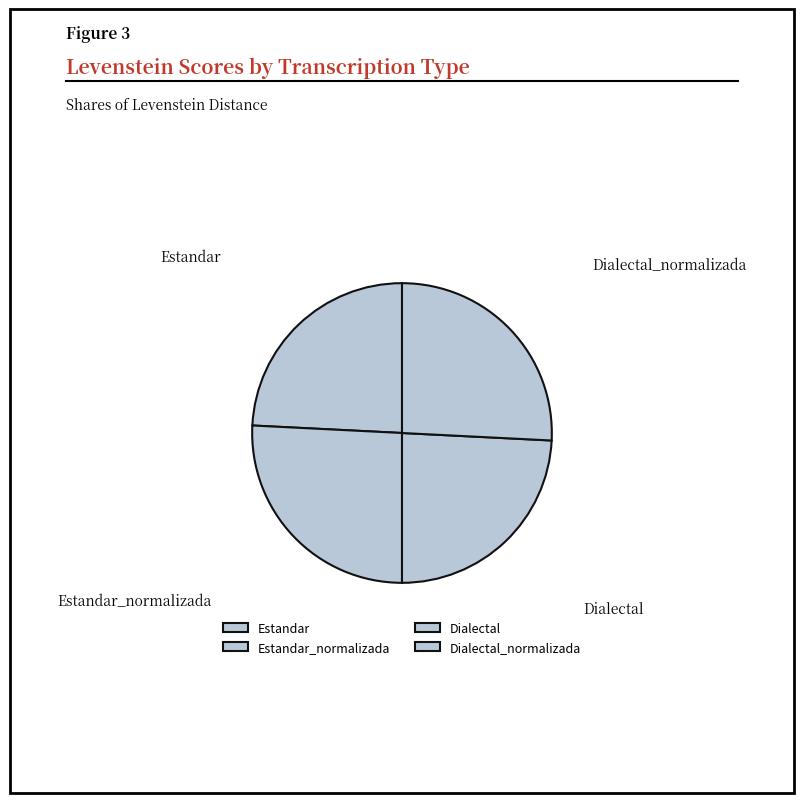

Does Estandar_normalizada account for over 50% of the chart?

No